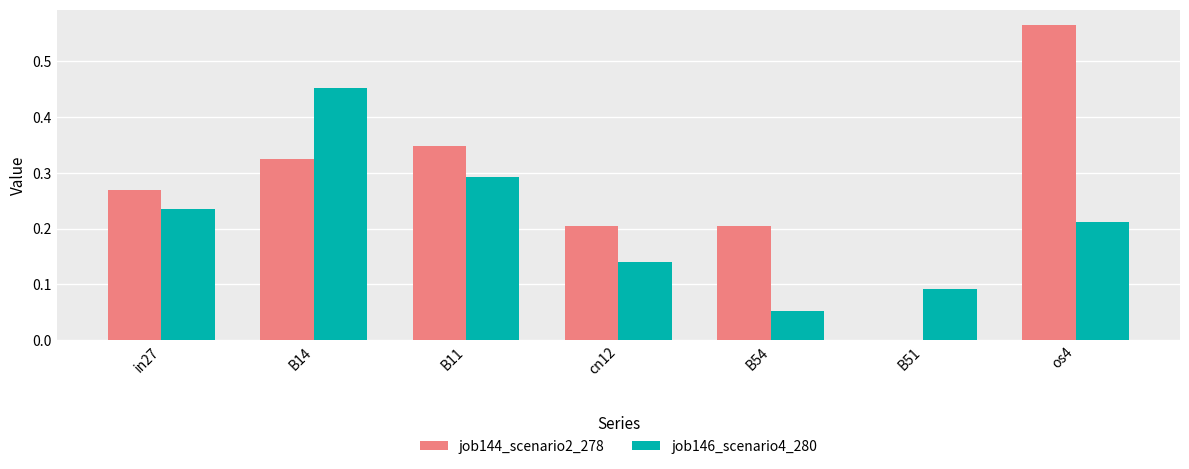

Which series has the widest spread of values?

job144_scenario2_278